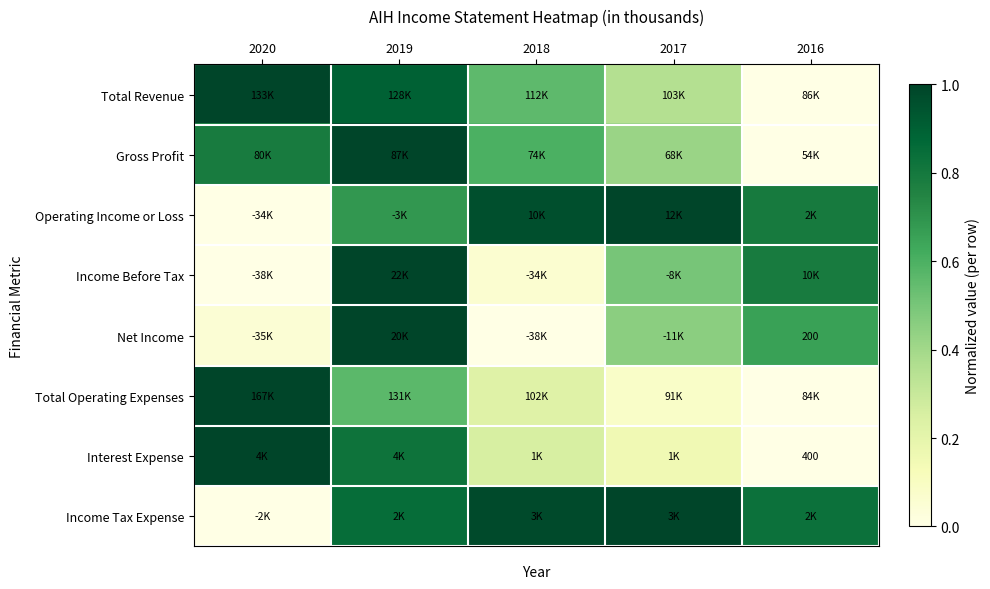

How many data points does each series have?

5